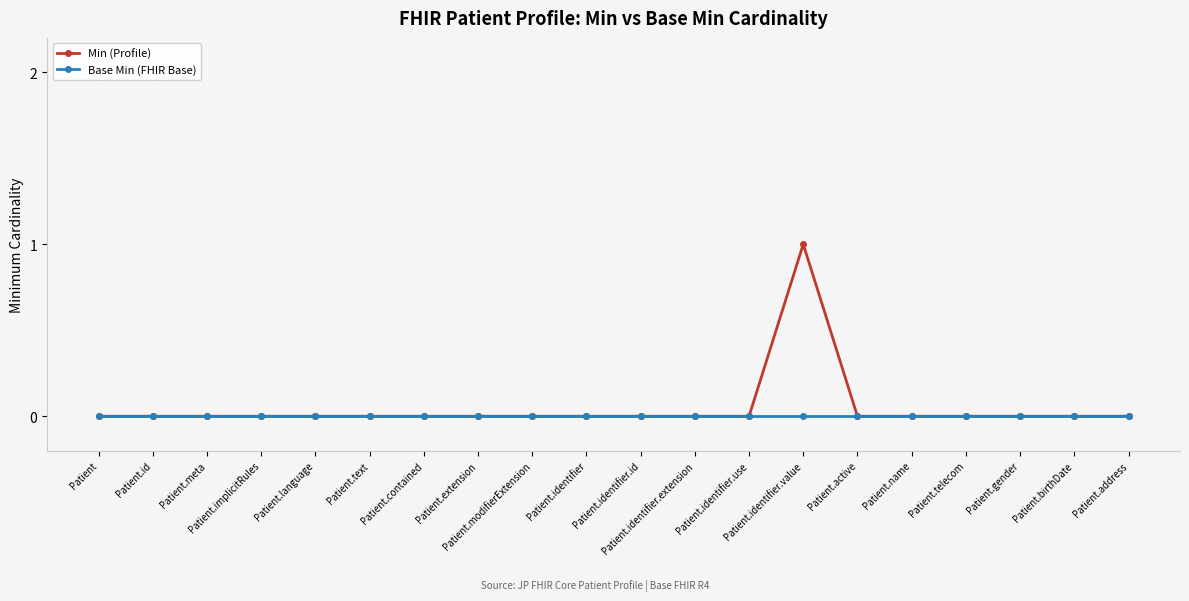

Which series has the largest range (max minus min)?

Min (Profile)